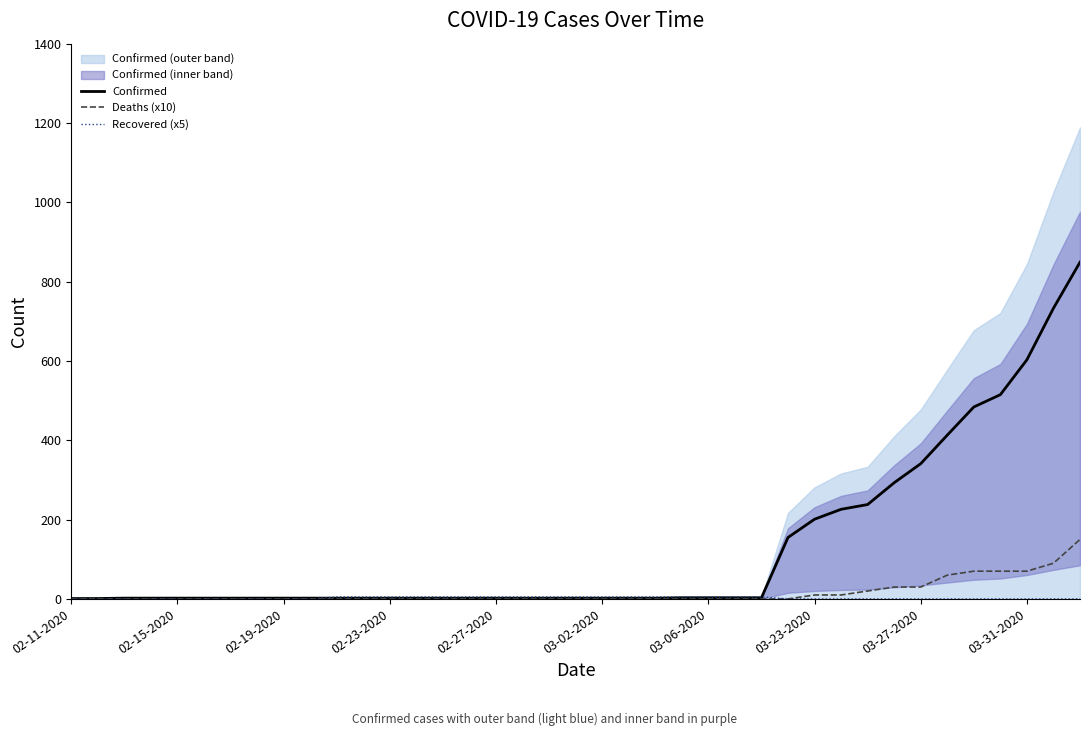

True or false: Confirmed has a value of 155 at 27.

True